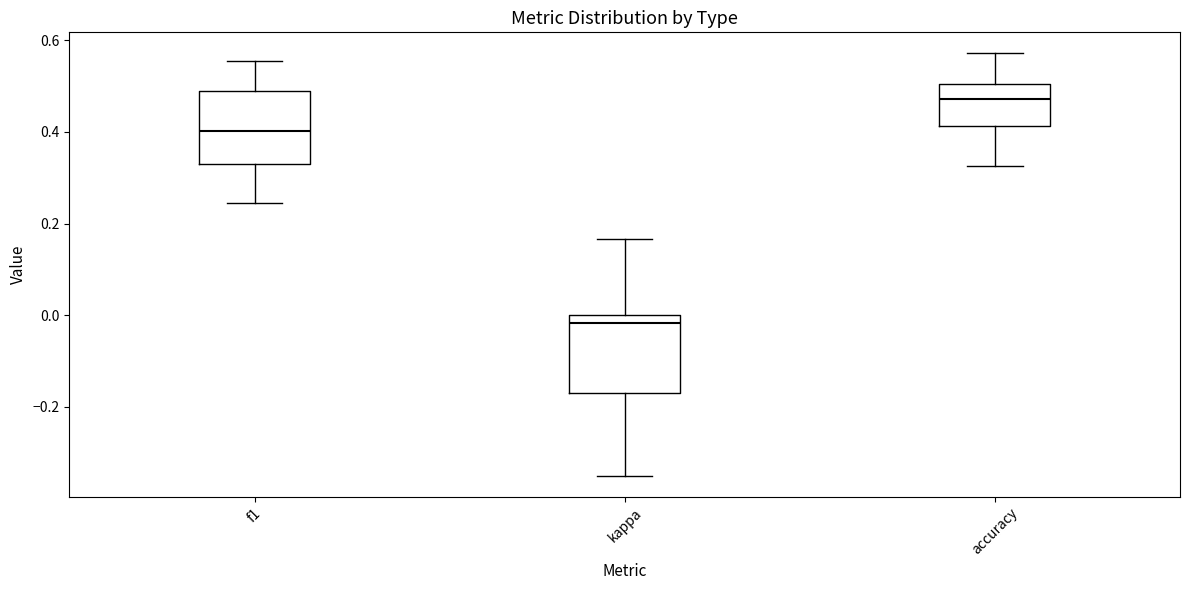

Which box's median line is the lowest?

kappa